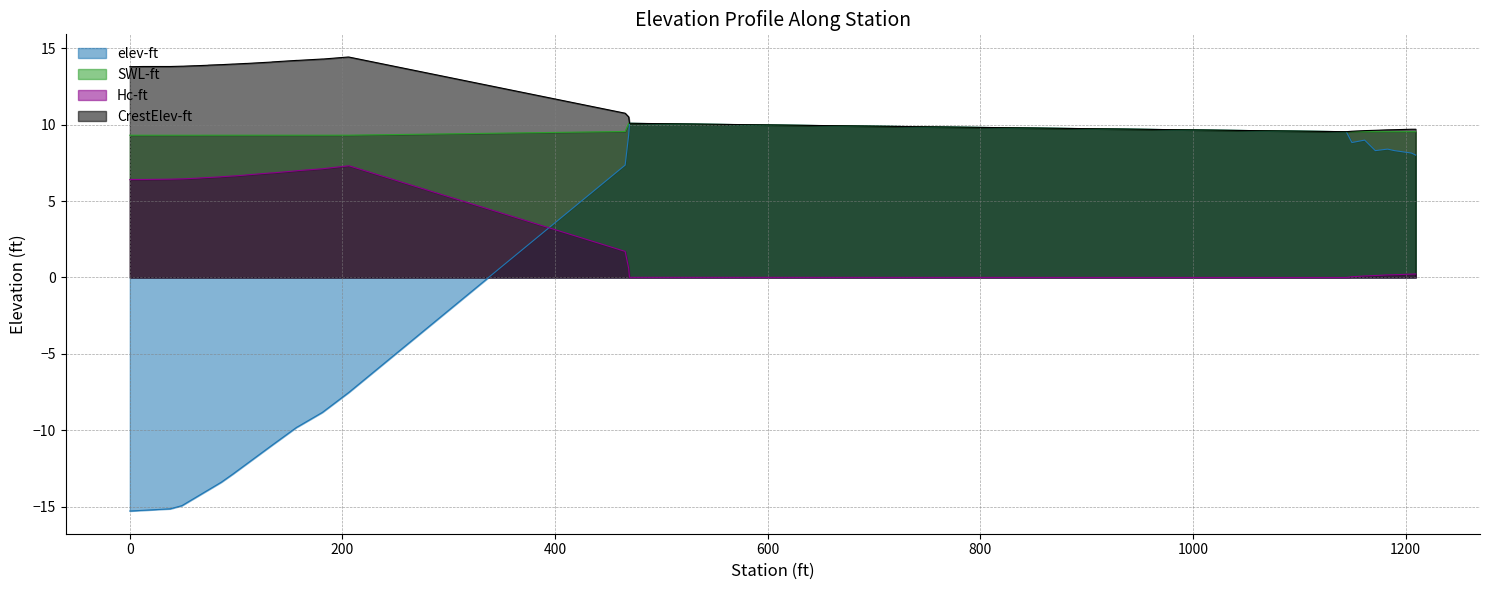

True or false: SWL-ft and CrestElev-ft intersect in this chart.

False